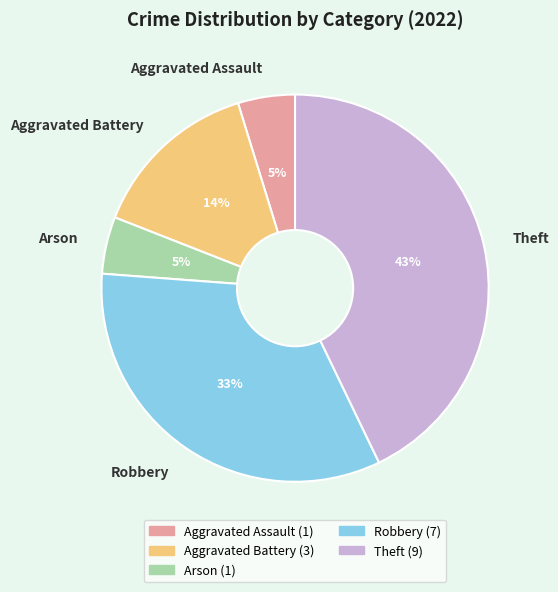

Does Aggravated Battery represent more than half of the total?

No